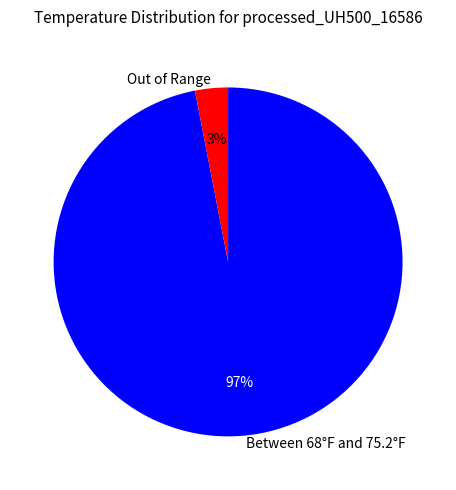

Which category accounts for the majority?

Between 68°F and 75.2°F